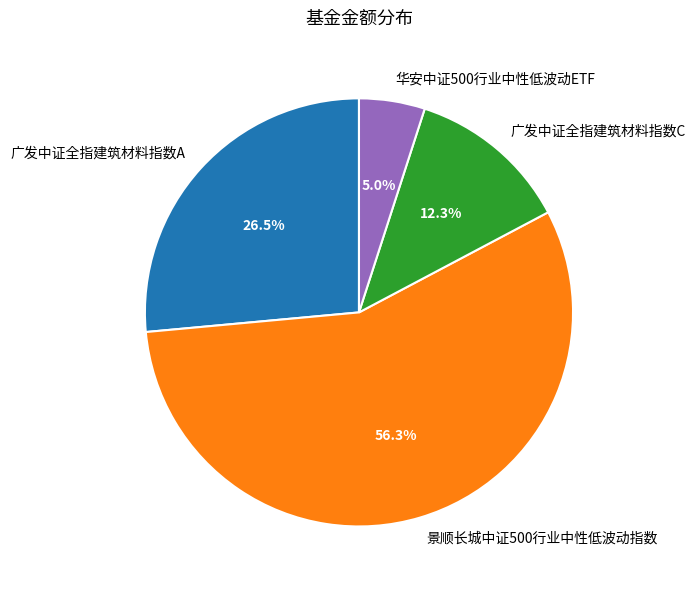

Which category accounts for the majority?

景顺长城中证500行业中性低波动指数